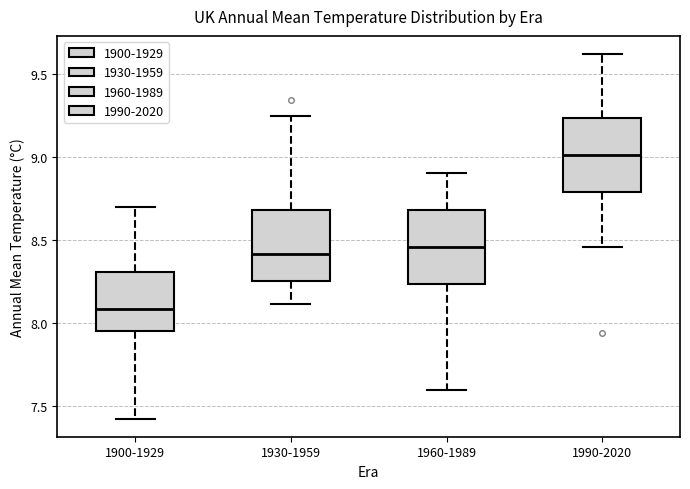

Reading left to right, transcribe this box plot: for each box, give where its median line is, the range the box spans, and where its two whiskers end, as read against the y-axis. The values are not printed on the chart, so give them approximately, as read against the axis.

1900-1929: median 8.10, box 7.95 to 8.30, whiskers 7.40 to 8.70
1930-1959: median 8.40, box 8.25 to 8.70, whiskers 8.10 to 9.25
1960-1989: median 8.45, box 8.25 to 8.70, whiskers 7.60 to 8.90
1990-2020: median 9.00, box 8.80 to 9.25, whiskers 8.45 to 9.60